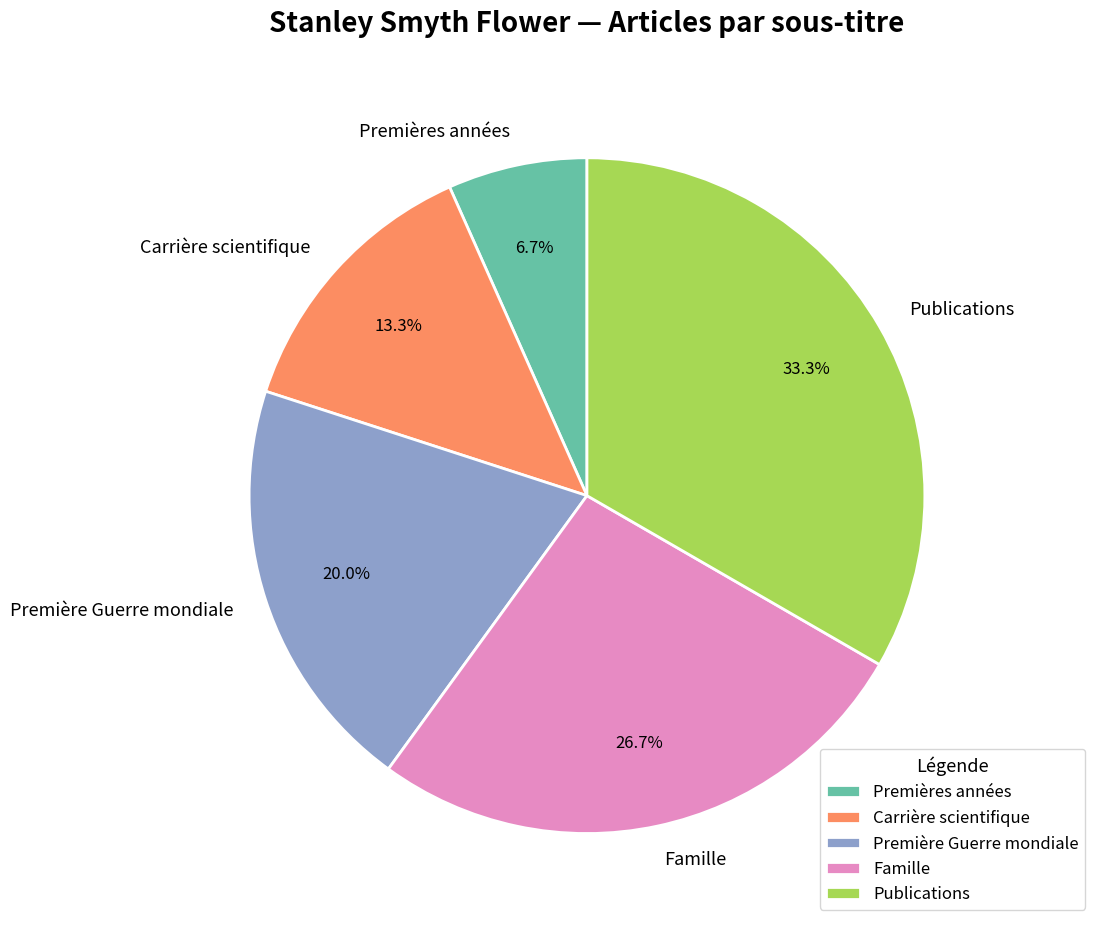

Rank the categories by value from highest to lowest.

Publications, Famille, Première Guerre mondiale, Carrière scientifique, Premières années